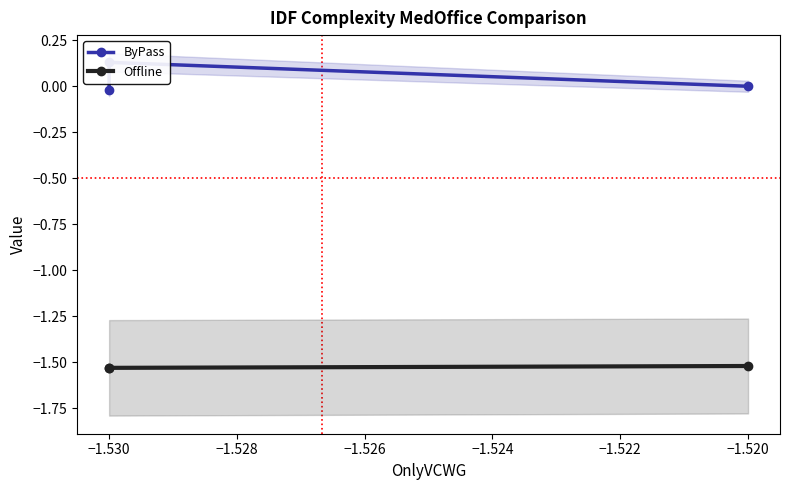

The Offline series shows -2.5 at −1.520. True or false?

False